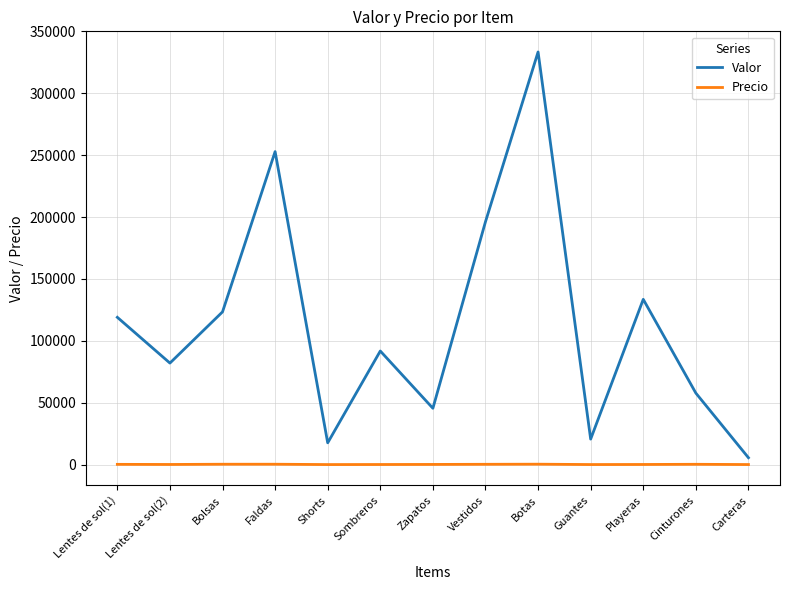

Is the value of Valor at Shorts greater than the value of Precio at Lentes de sol(2)?

Yes